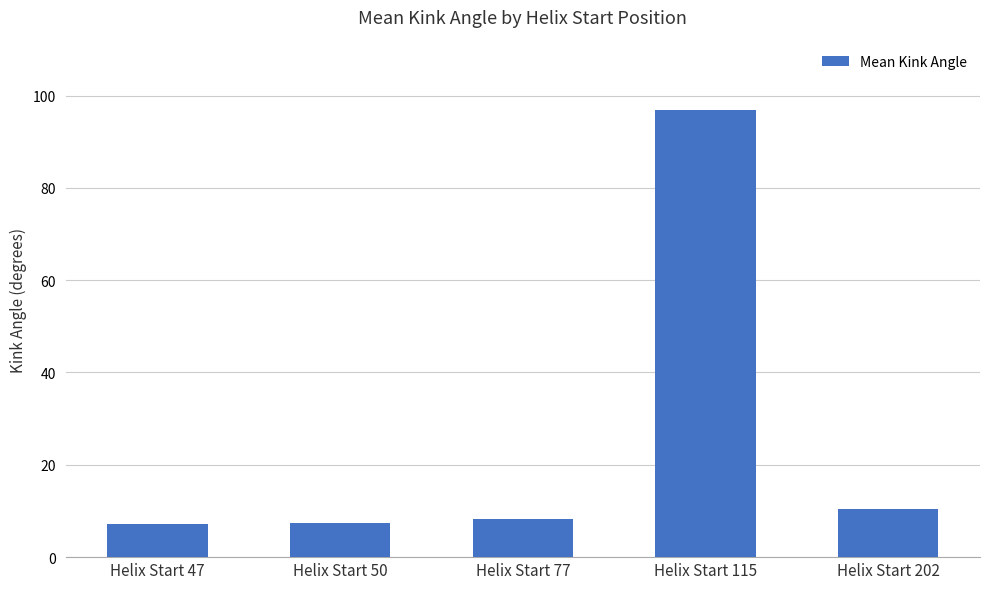

The chart shows a value of 8.3 at Helix Start 77. True or false?

True